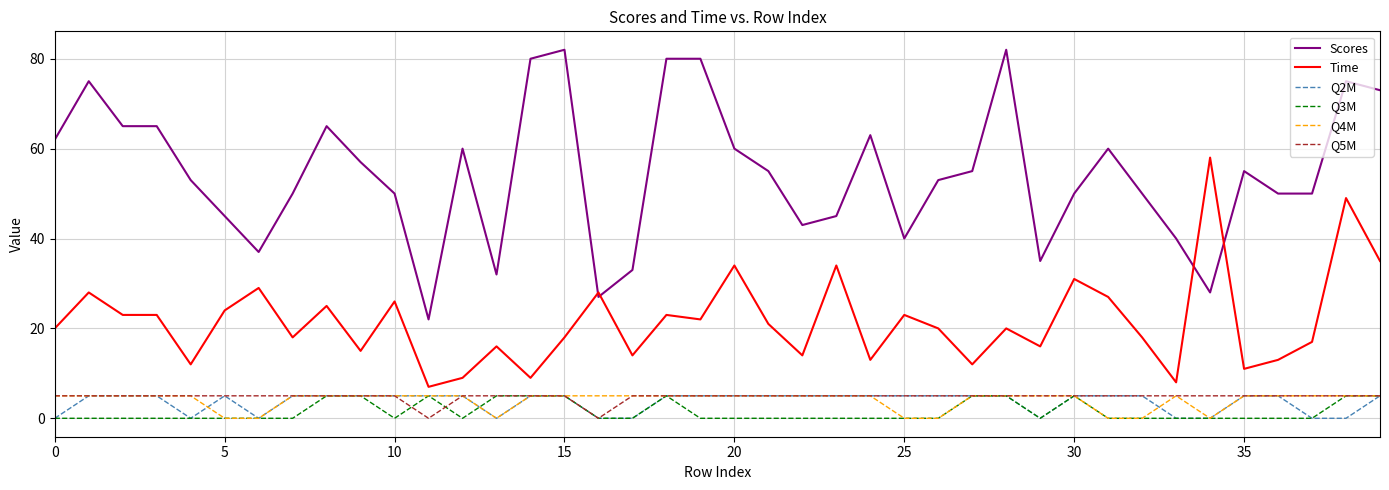

True or false: Q5M and Time intersect in this chart.

False